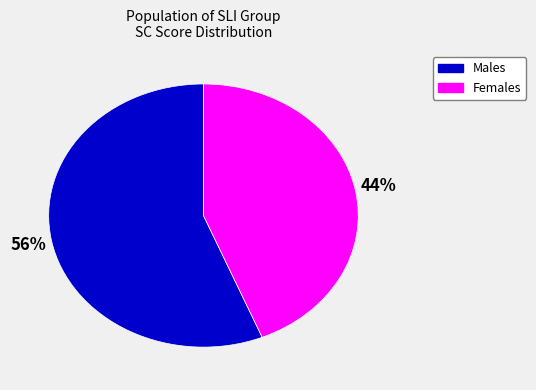

Does any single category account for the majority?

Yes